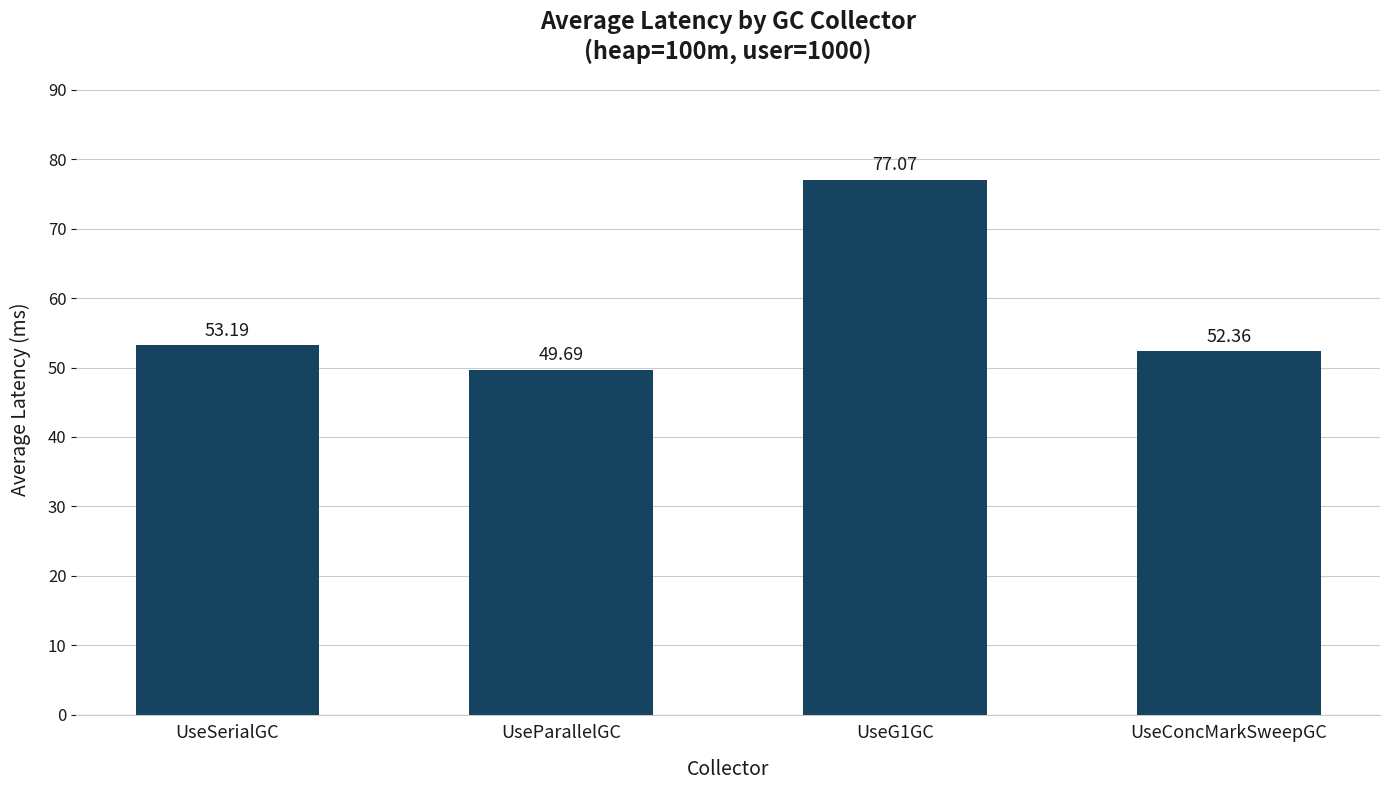

List the labels in order of value, smallest first.

UseParallelGC, UseConcMarkSweepGC, UseSerialGC, UseG1GC